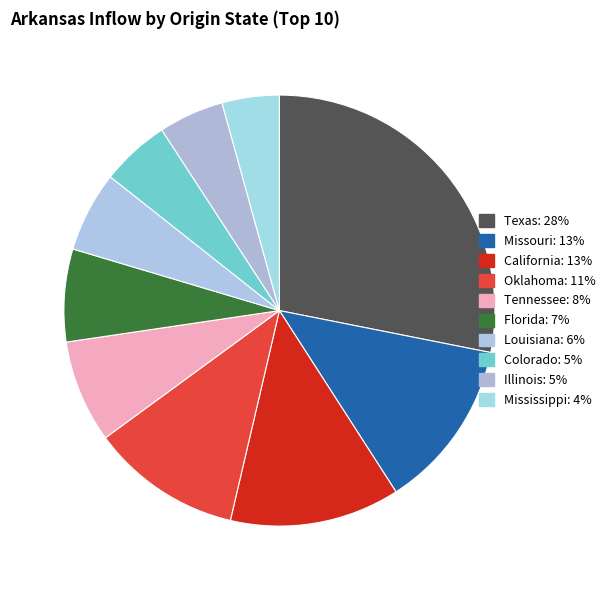

To the nearest percent, what is the average slice percentage?

10%